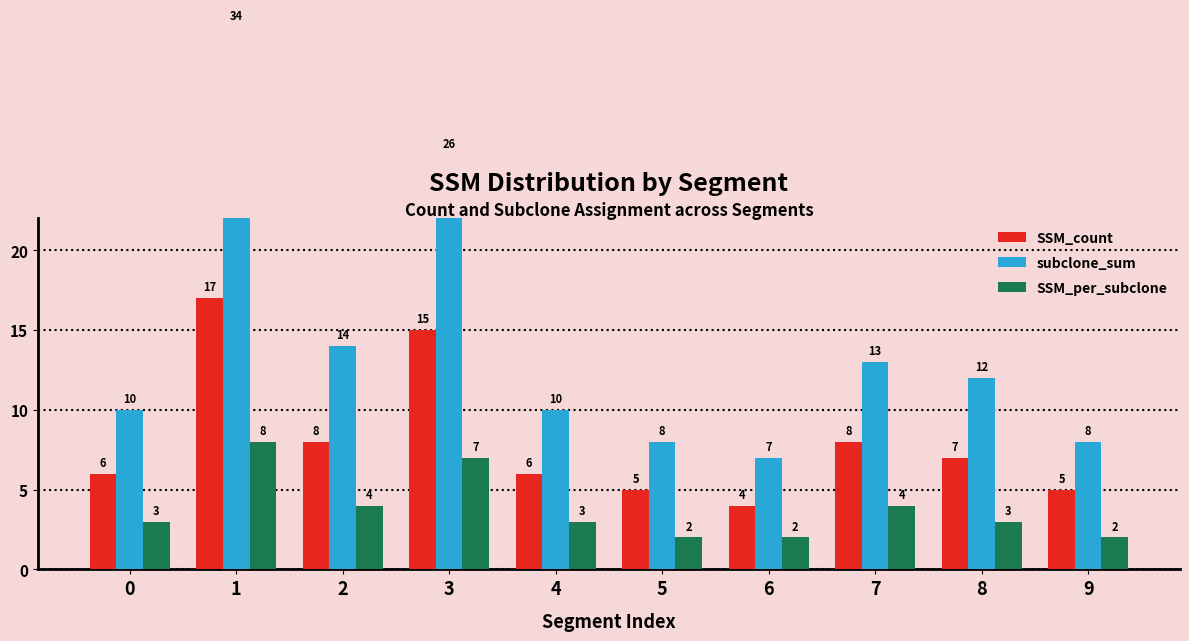

Reading left to right, list all the values displayed in this chart.

SSM_count: 0=6	1=17	2=8	3=15	4=6	5=5	6=4	7=8	8=7	9=5
subclone_sum: 0=10	1=34	2=14	3=26	4=10	5=8	6=7	7=13	8=12	9=8
SSM_per_subclone: 0=3	1=8	2=4	3=7	4=3	5=2	6=2	7=4	8=3	9=2